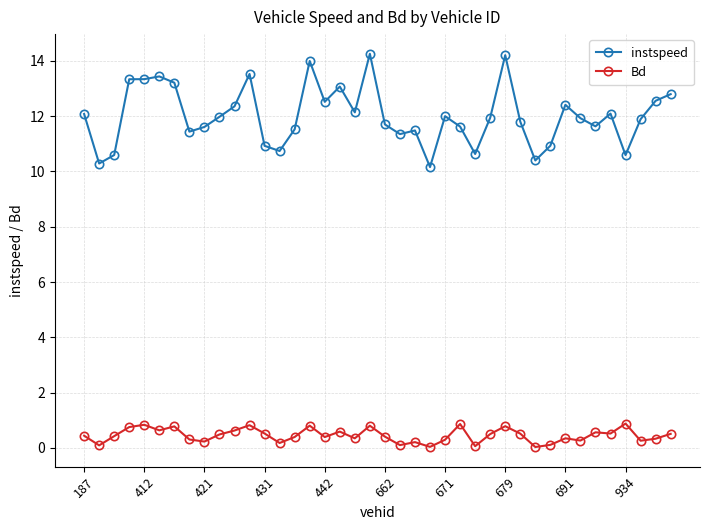

Rank the series by their maximum value, from lowest to highest.

Bd, instspeed